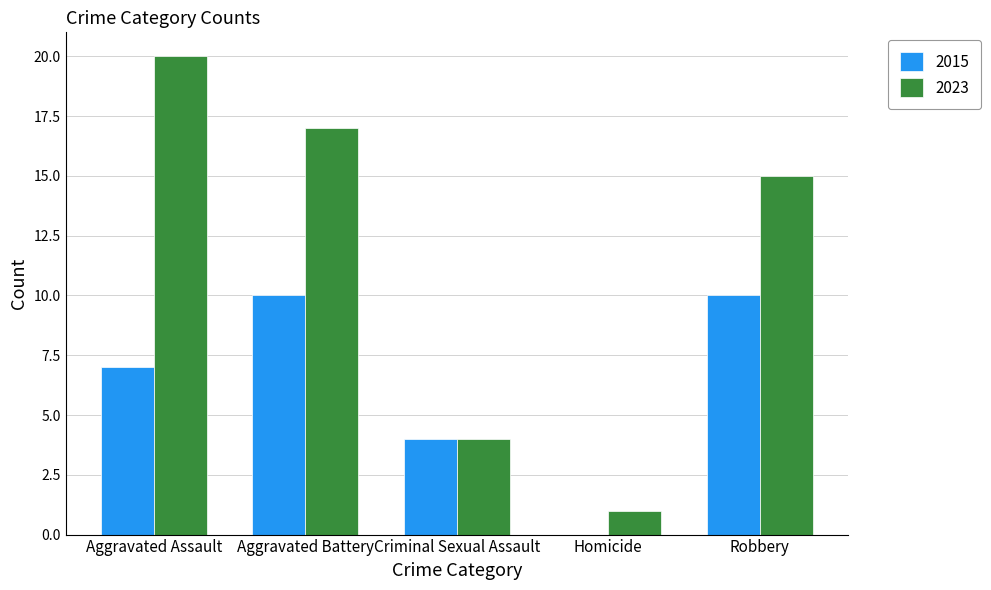

Reading right to left, transcribe all the data shown in this chart.

2015: 10	0	4	10	7
2023: 15	1	4	17	20